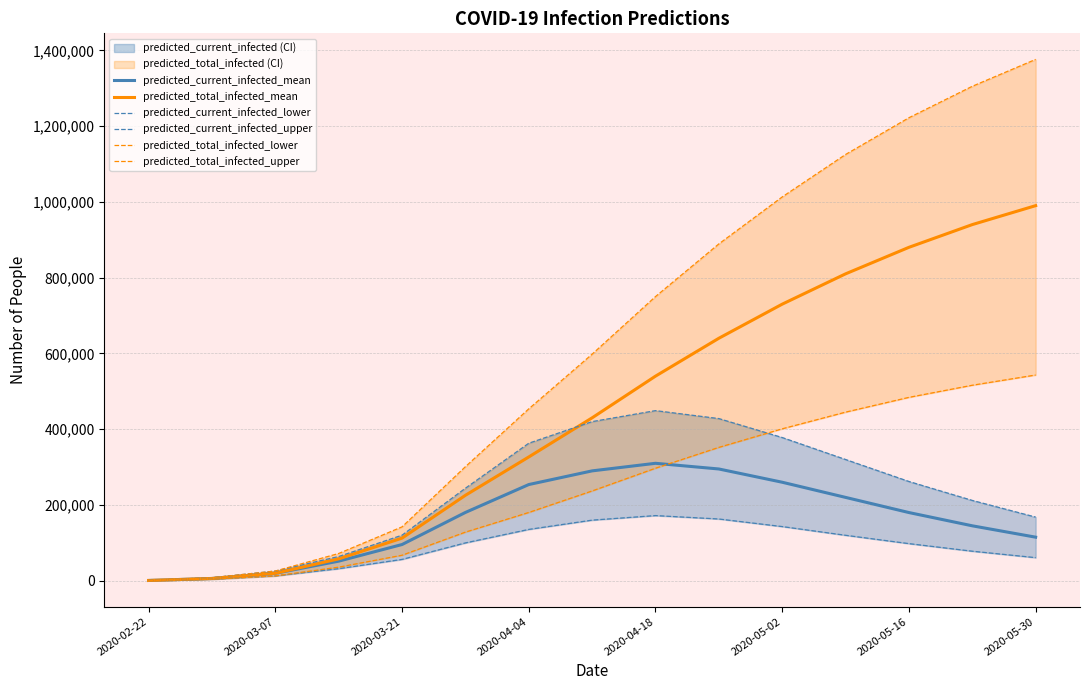

What are all the series names shown in the legend?

predicted_current_infected_mean, predicted_total_infected_mean, predicted_current_infected_lower, predicted_current_infected_upper, predicted_total_infected_lower, predicted_total_infected_upper